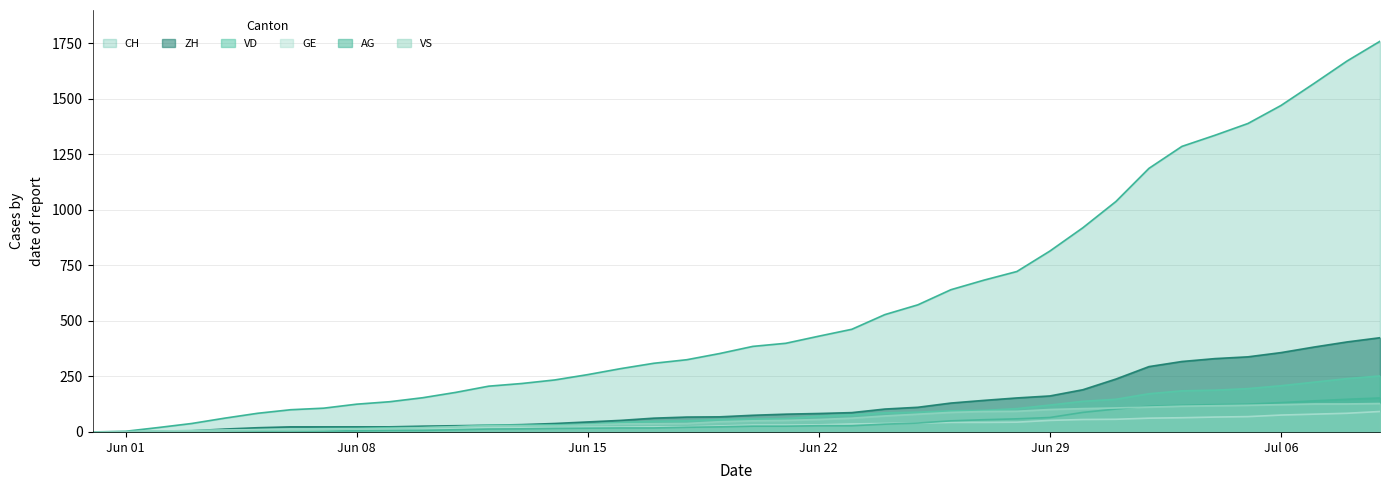

Count the number of data series in this chart.

6